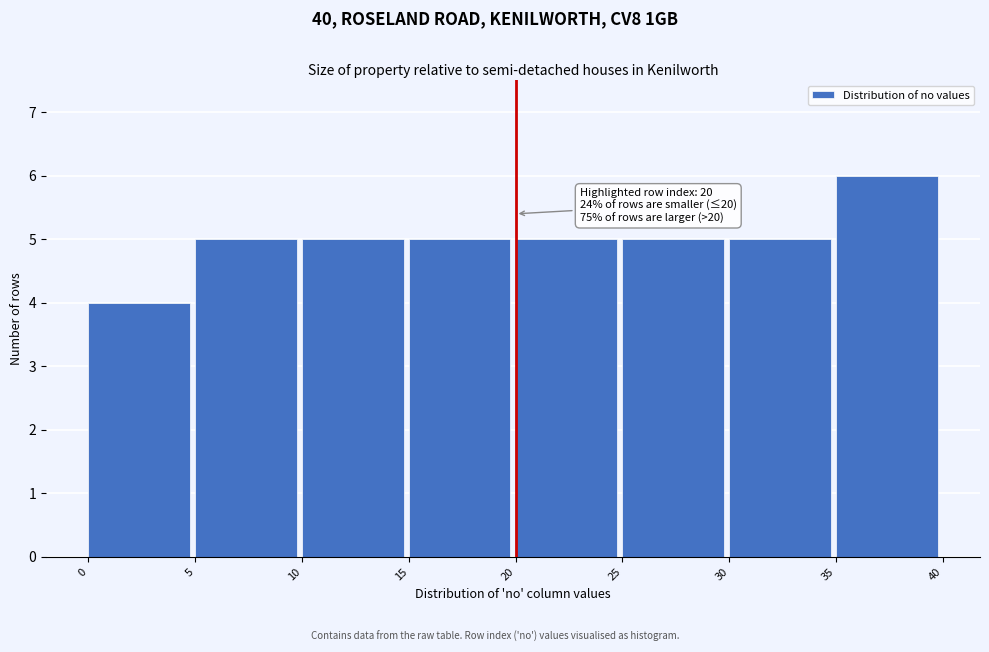

Which range on the x-axis has the tallest bar?

35 to 40